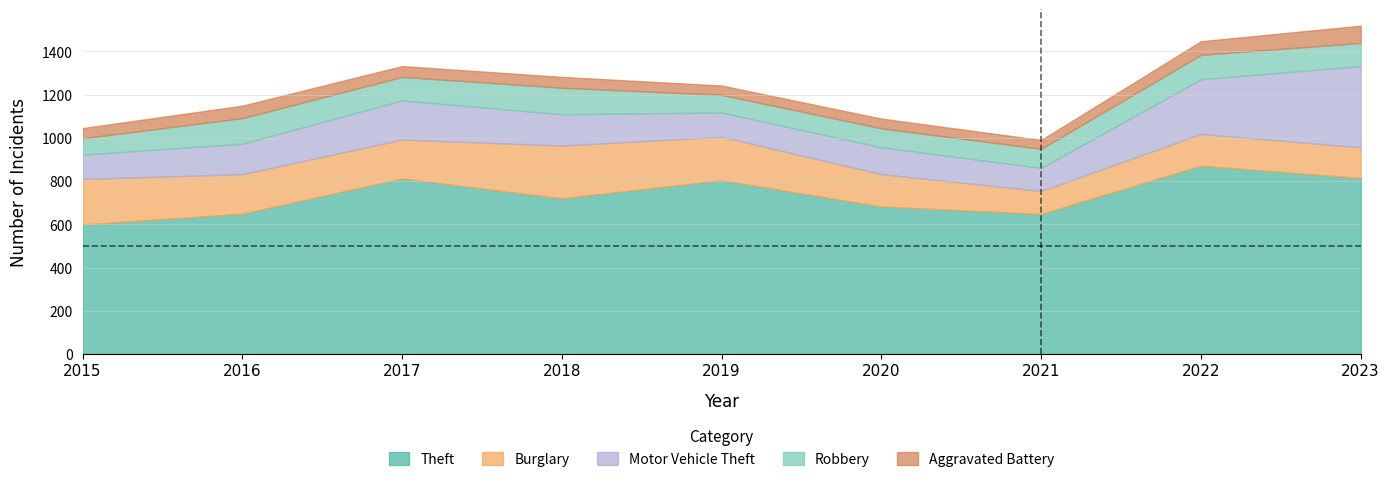

Where does the Motor Vehicle Theft series first go above 141?

2017